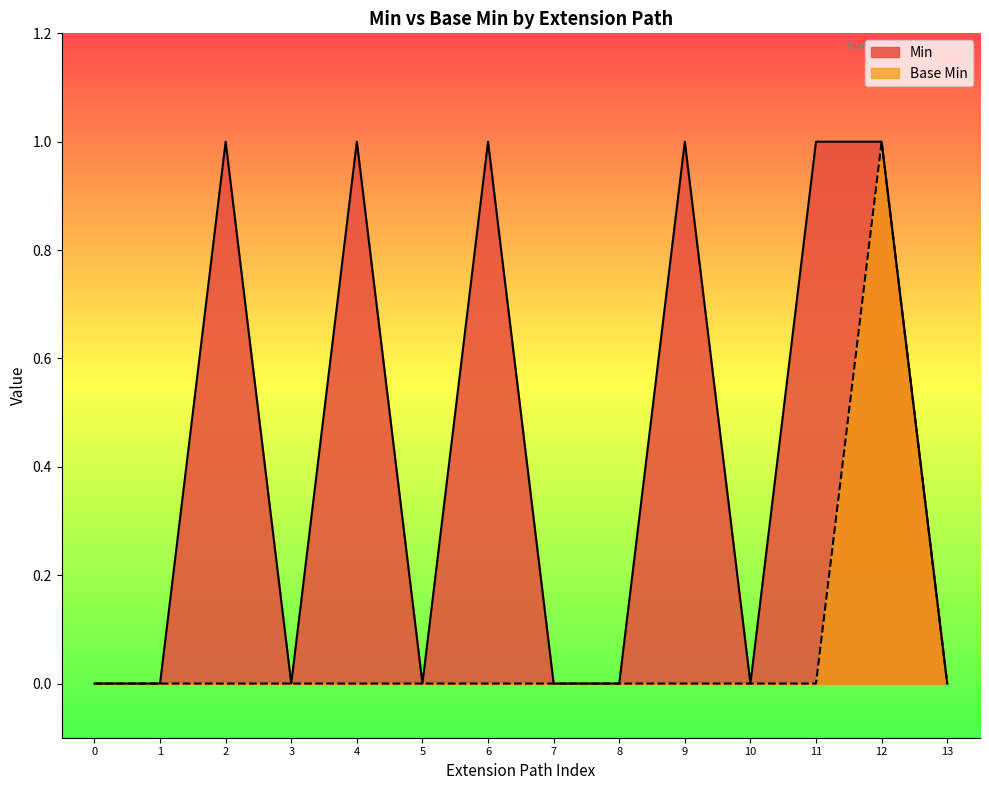

Reading left to right, what are all the values shown in this chart?

Min: 0	0	1	0	1	0	1	0	0	1	0	1	1	0
Base Min: 0	0	0	0	0	0	0	0	0	0	0	0	1	0